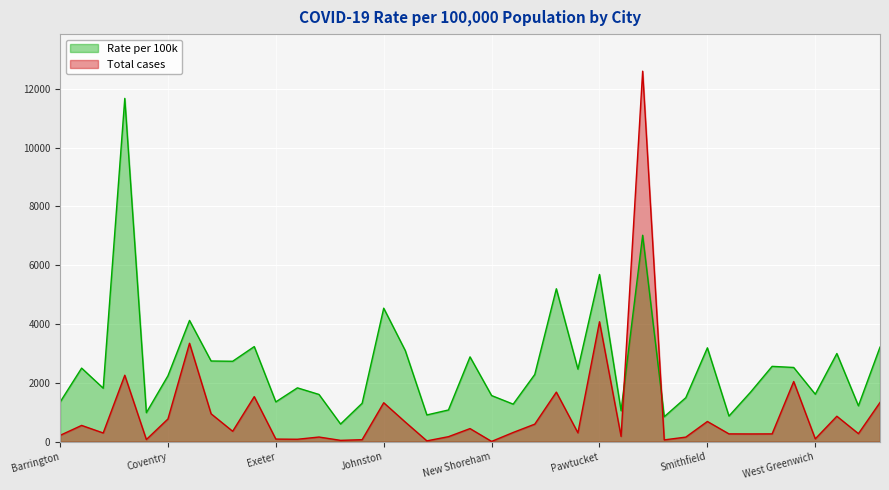

Between which two adjacent categories do Rate per 100k and Total cases (hundreds) first intersect?

Portsmouth and Providence